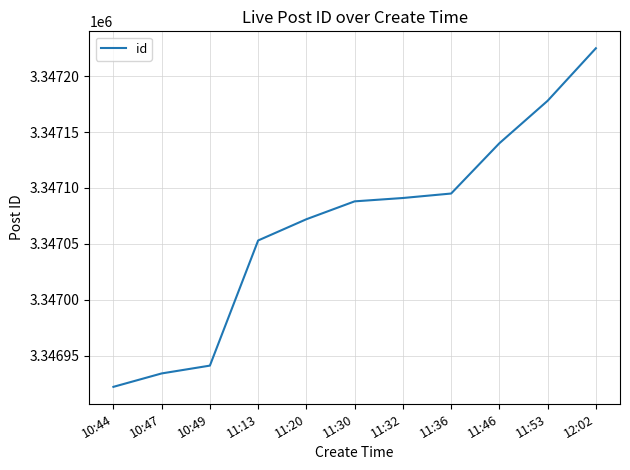

Reading left to right, transcribe all the data shown in this chart.

10:44=3346922	10:47=3346934	10:49=3346941	11:13=3347053	11:20=3347072	11:30=3347088	11:32=3347091	11:36=3347095	11:46=3347140	11:53=3347178	12:02=3347225